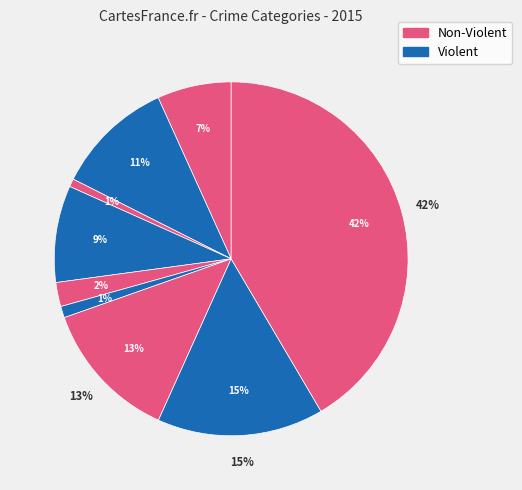

Is there any slice that represents more than half of the pie?

No